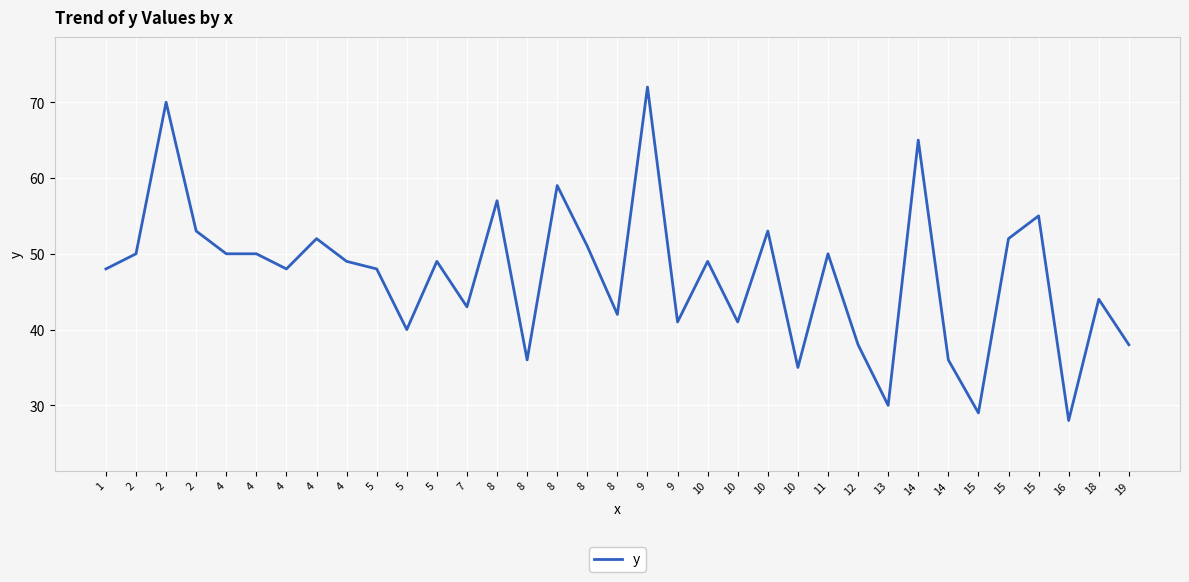

Which label corresponds to the smallest value in the chart?

16